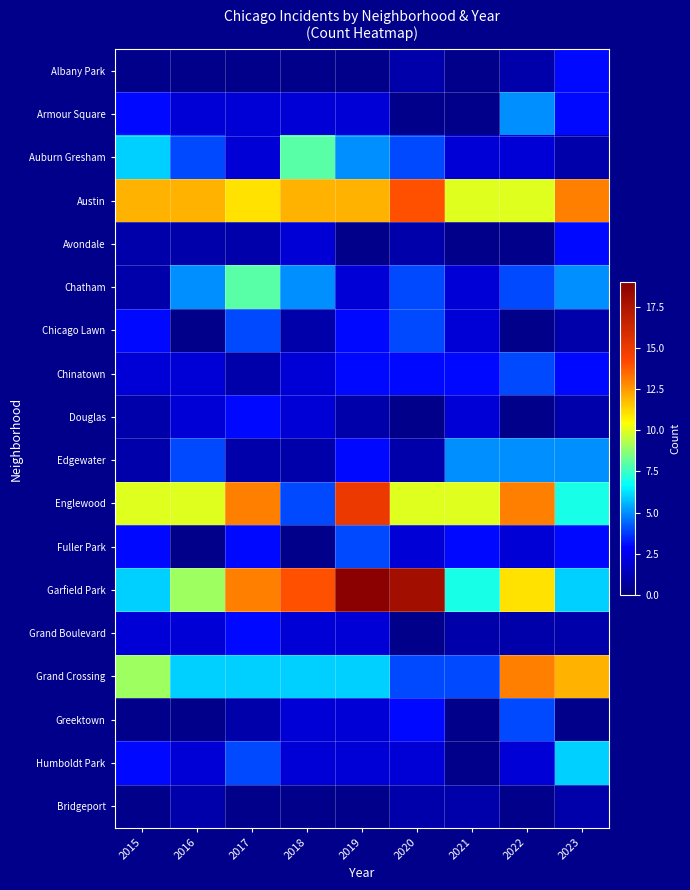

What is the difference between the Garfield Park values at 2015 and 2017?

7.0